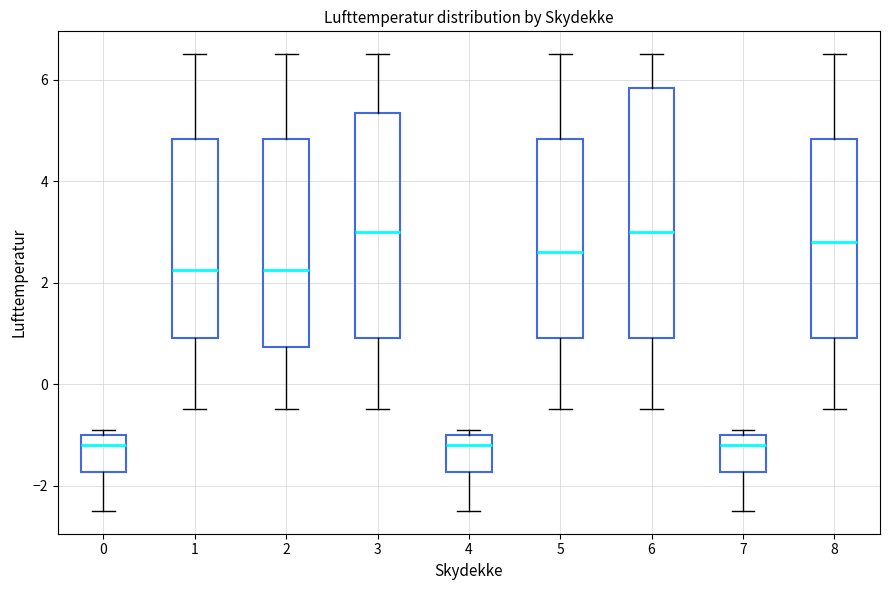

Where is the upper edge of the box at x = 3 on the y-axis? The values are not printed on the chart, so give them approximately, as read against the axis.

5.4